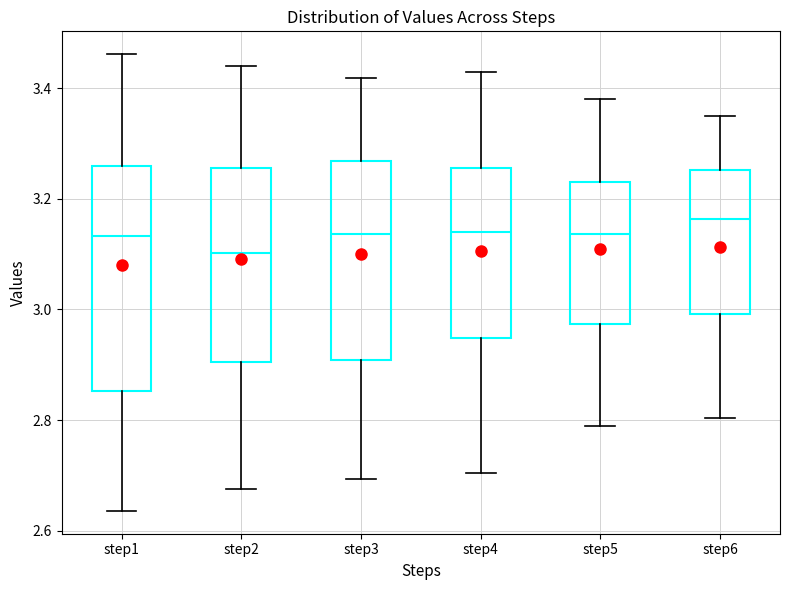

Which box has the highest median line?

step6